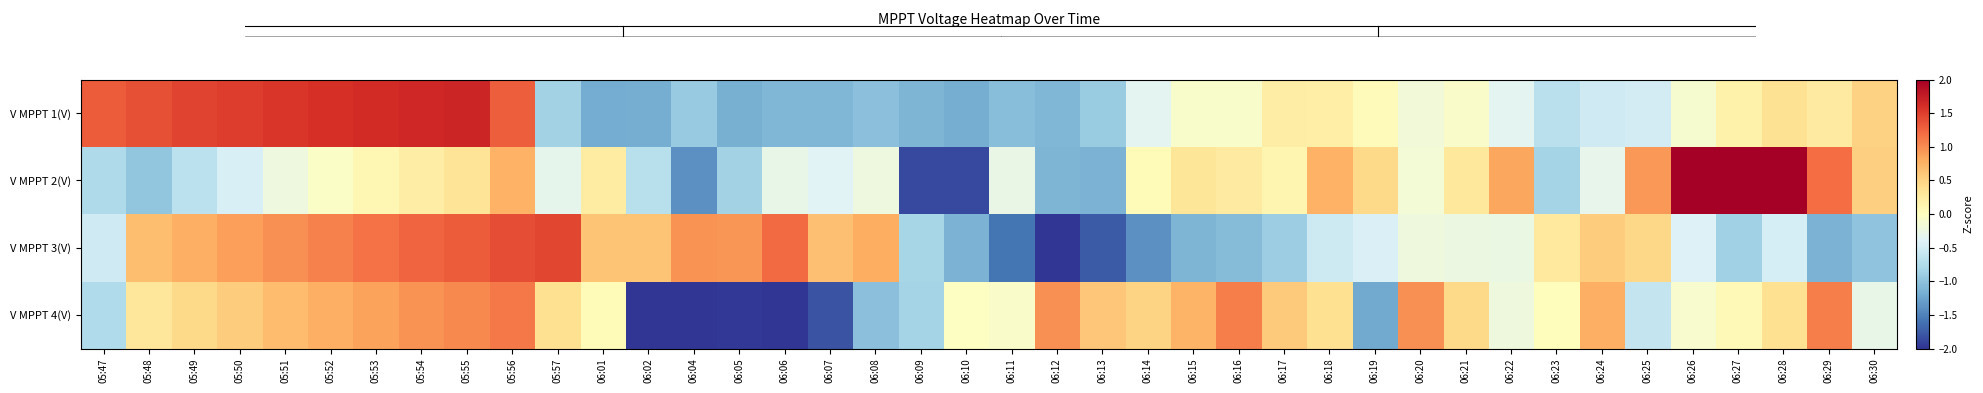

Reading left to right, transcribe all the data shown in this chart.

V MPPT 1(V): 05:47=1.3	05:48=1.4	05:49=1.5	05:50=1.5	05:51=1.6	05:52=1.6	05:53=1.6	05:54=1.7	05:55=1.7	05:56=1.3	05:57=-0.9	06:01=-1.2	06:02=-1.2	06:04=-0.9	06:05=-1.2	06:06=-1.1	06:07=-1.1	06:08=-1.0	06:09=-1.1	06:10=-1.2	06:11=-1.0	06:12=-1.1	06:13=-0.9	06:14=-0.4	06:15=-0.1	06:16=-0.1	06:17=0.2	06:18=0.2	06:19=0.0	06:20=-0.2	06:21=-0.1	06:22=-0.3	06:23=-0.7	06:24=-0.5	06:25=-0.5	06:26=-0.1	06:27=0.2	06:28=0.4	06:29=0.3	06:30=0.5
V MPPT 2(V): 05:47=-0.8	05:48=-1.0	05:49=-0.7	05:50=-0.4	05:51=-0.2	05:52=-0.1	05:53=0.1	05:54=0.2	05:55=0.3	05:56=0.8	05:57=-0.3	06:01=0.2	06:02=-0.7	06:04=-1.4	06:05=-0.8	06:06=-0.3	06:07=-0.4	06:08=-0.2	06:09=-1.9	06:10=-1.9	06:11=-0.3	06:12=-1.1	06:13=-1.1	06:14=0.1	06:15=0.3	06:16=0.3	06:17=0.1	06:18=0.8	06:19=0.5	06:20=-0.2	06:21=0.3	06:22=0.8	06:23=-0.8	06:24=-0.3	06:25=0.9	06:26=2.6	06:27=2.7	06:28=2.2	06:29=1.2	06:30=0.5
V MPPT 3(V): 05:47=-0.5	05:48=0.7	05:49=0.8	05:50=0.9	05:51=1.0	05:52=1.1	05:53=1.2	05:54=1.2	05:55=1.3	05:56=1.4	05:57=1.4	06:01=0.6	06:02=0.6	06:04=1.0	06:05=1.0	06:06=1.2	06:07=0.6	06:08=0.8	06:09=-0.8	06:10=-1.1	06:11=-1.6	06:12=-2.2	06:13=-1.8	06:14=-1.4	06:15=-1.1	06:16=-1.1	06:17=-0.9	06:18=-0.5	06:19=-0.4	06:20=-0.2	06:21=-0.2	06:22=-0.3	06:23=0.3	06:24=0.5	06:25=0.5	06:26=-0.4	06:27=-0.9	06:28=-0.5	06:29=-1.1	06:30=-1.0
V MPPT 4(V): 05:47=-0.8	05:48=0.3	05:49=0.4	05:50=0.6	05:51=0.7	05:52=0.8	05:53=0.9	05:54=1.0	05:55=1.0	05:56=1.1	05:57=0.4	06:01=0.0	06:02=-2.1	06:04=-2.2	06:05=-2.0	06:06=-2.5	06:07=-1.8	06:08=-1.0	06:09=-0.8	06:10=-0.0	06:11=-0.1	06:12=1.0	06:13=0.6	06:14=0.5	06:15=0.7	06:16=1.1	06:17=0.6	06:18=0.4	06:19=-1.2	06:20=1.0	06:21=0.4	06:22=-0.2	06:23=0.0	06:24=0.8	06:25=-0.6	06:26=-0.1	06:27=0.1	06:28=0.4	06:29=1.1	06:30=-0.3